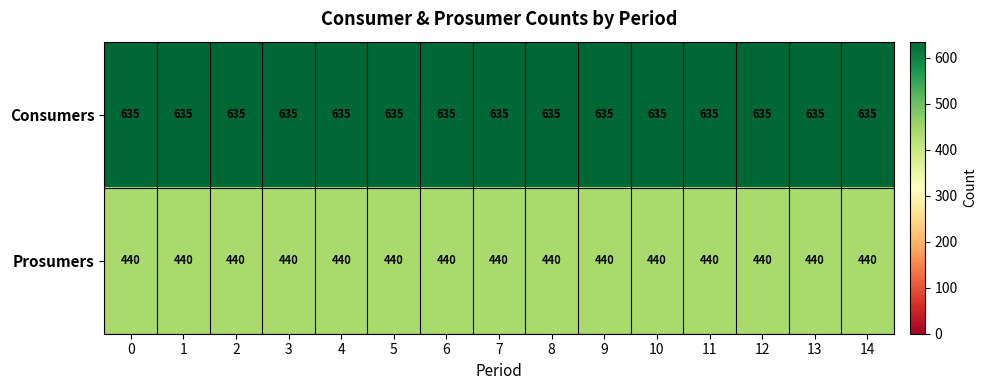

True or false: Consumers has a value of 635 at 5.

True